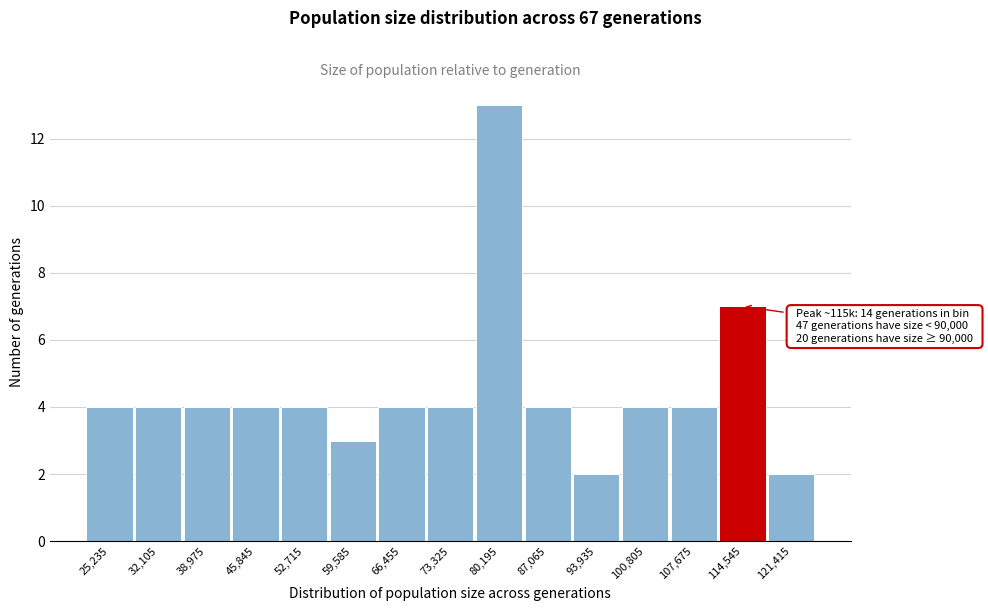

Over which range of the x-axis is the bar tallest?

77000 to 84000